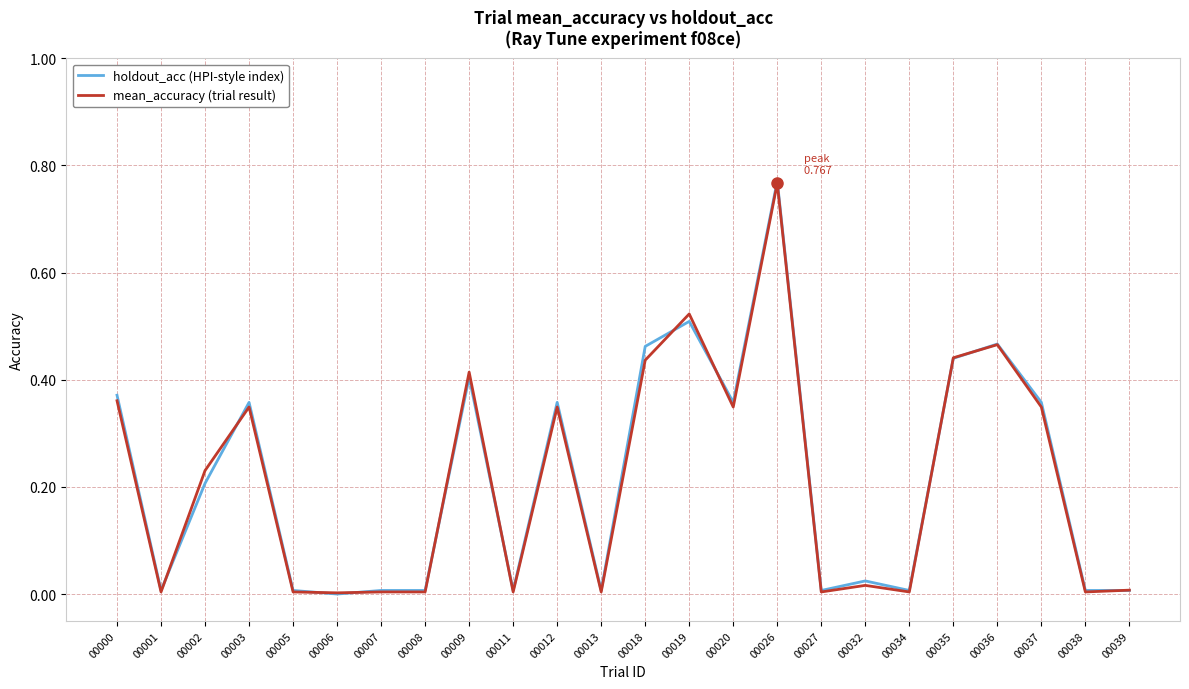

What are all the series names shown in the legend?

holdout_acc (HPI-style index), mean_accuracy (trial result)